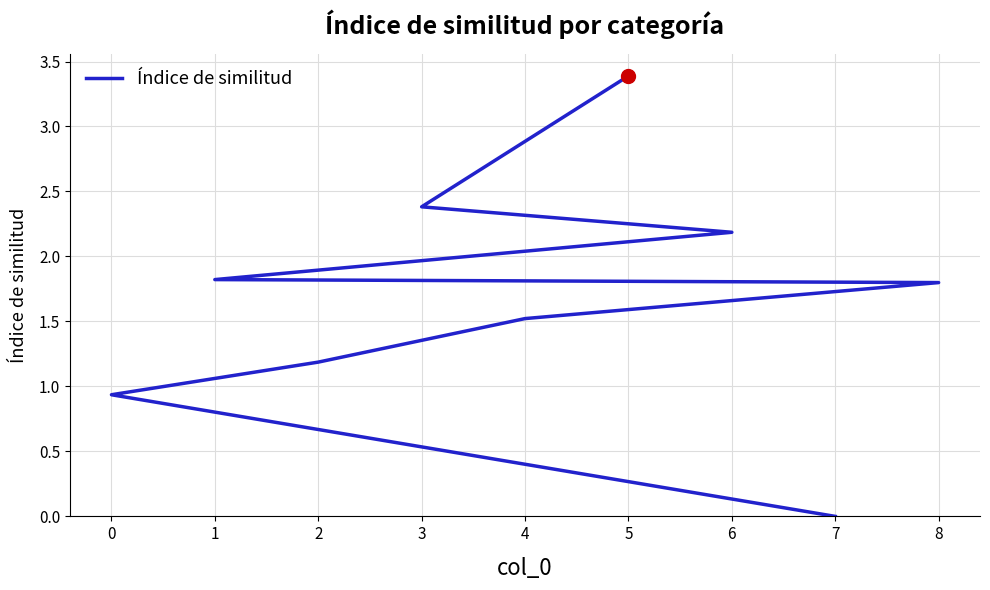

Which has a higher value, 7 or 1?

1